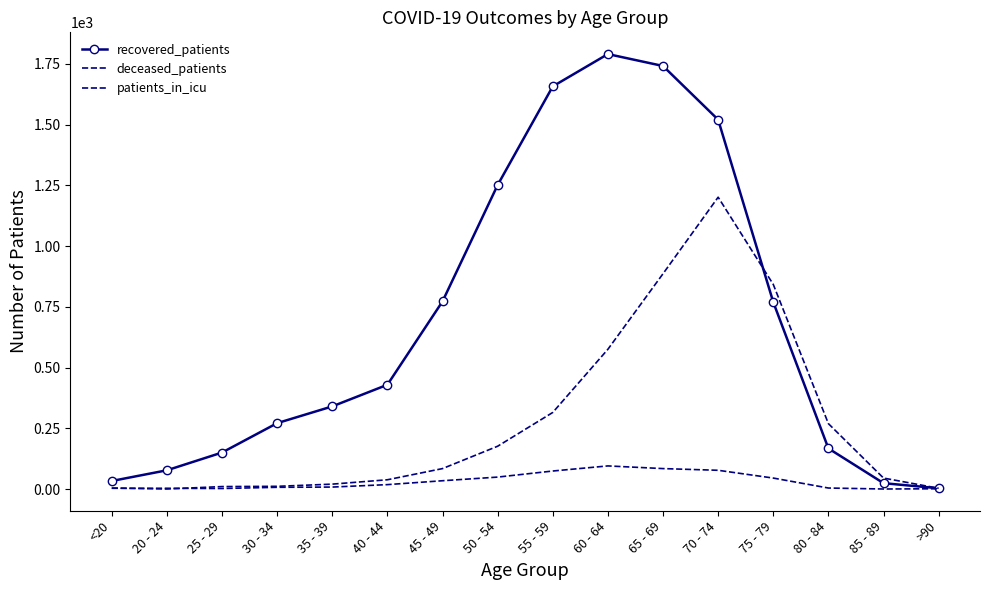

Which series has the widest spread of values?

recovered_patients